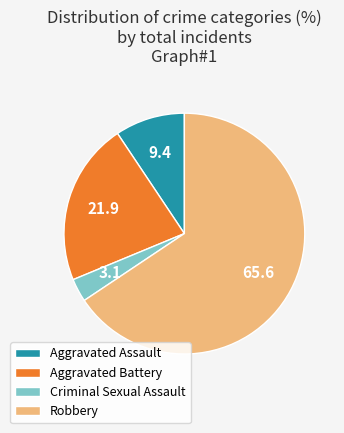

How many slices are in this pie chart?

4